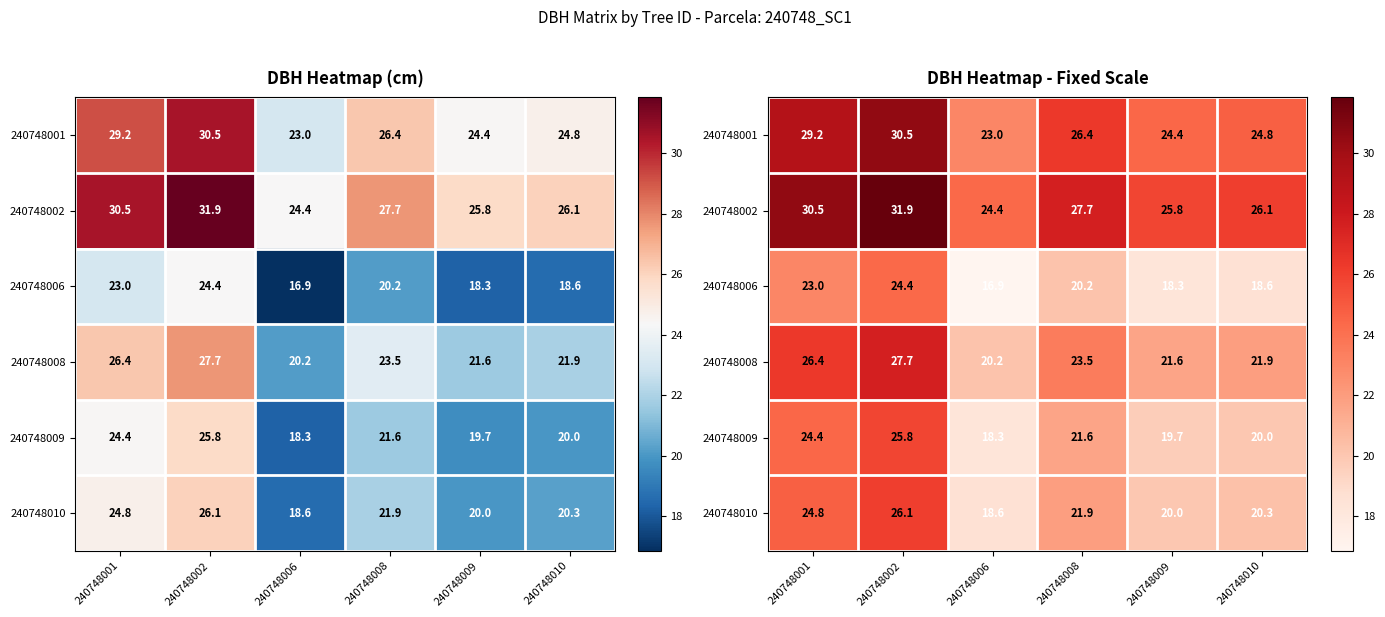

Which category has the lowest value across all series?

240748006